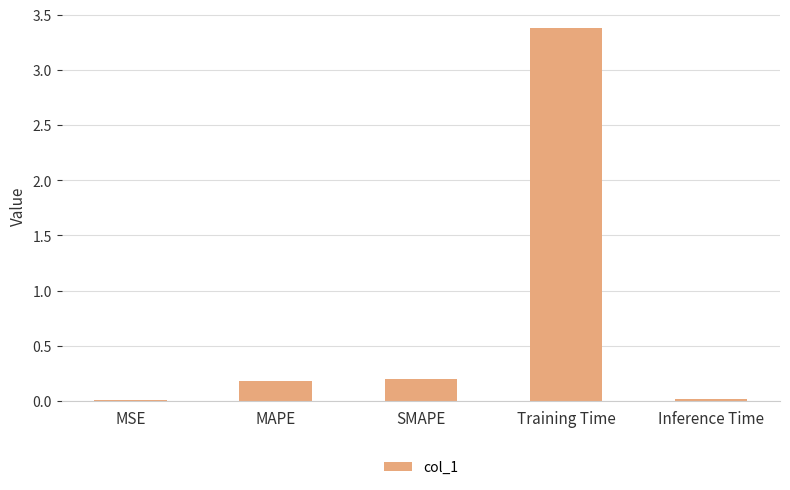

What is the approximate value at Training Time?

3.4